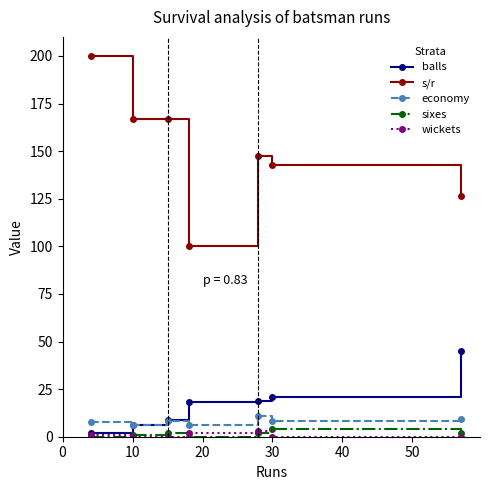

Which series has the widest spread of values?

s/r